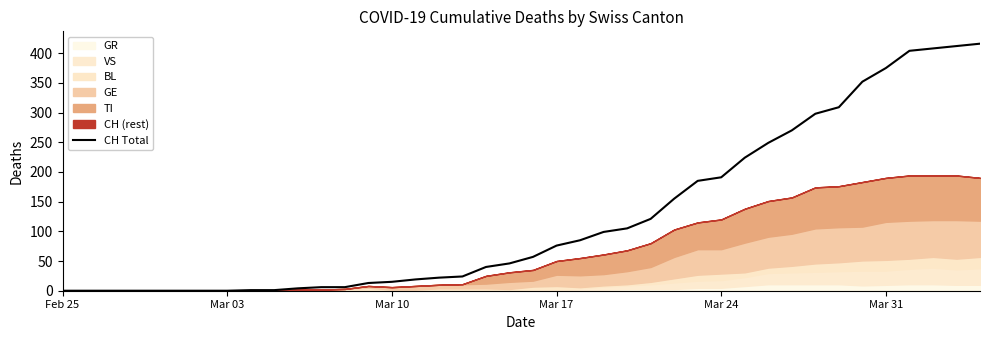

How many data points are less than 57?

20